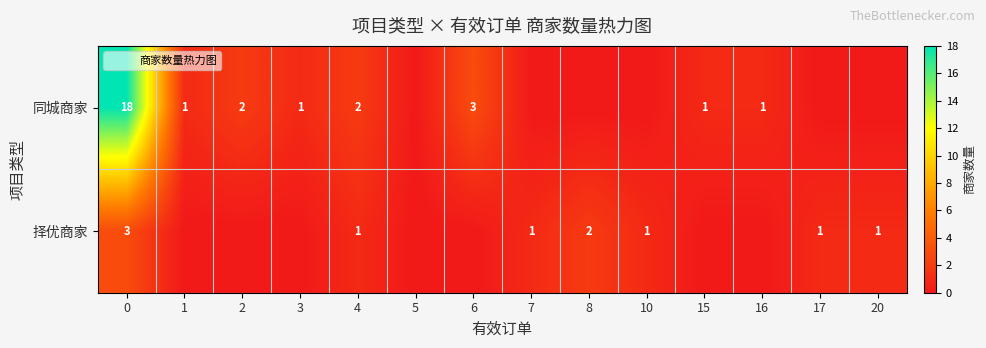

Between 3 and 8, which is larger?

3